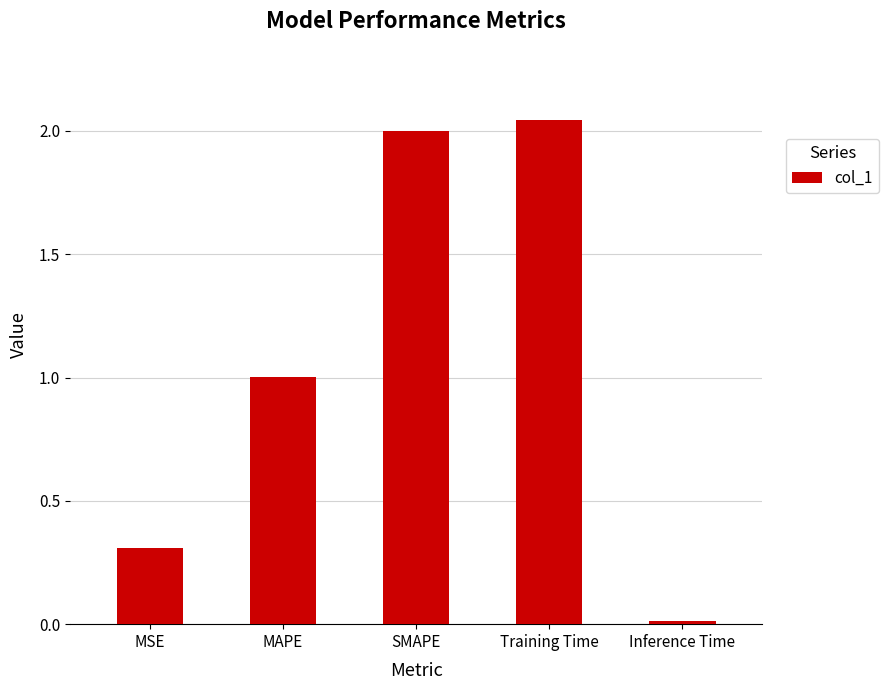

The value at SMAPE is 2.7. True or false?

False